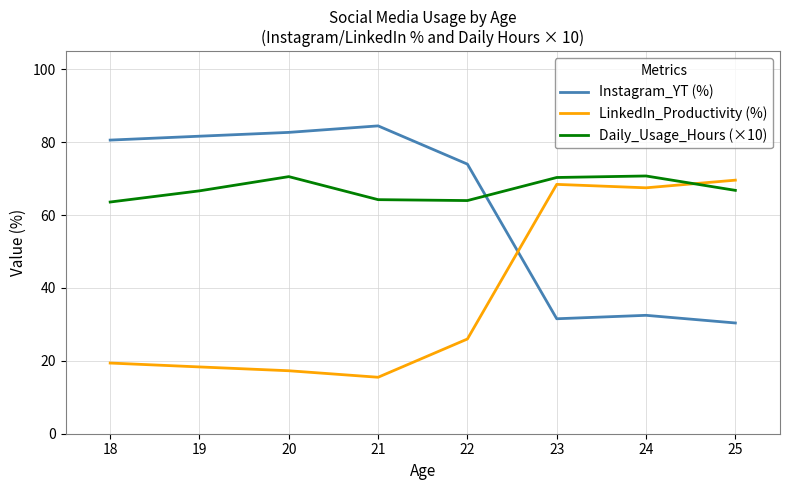

What is the difference between the Daily_Usage_Hours (×10) values at 20 and 23?

0.2